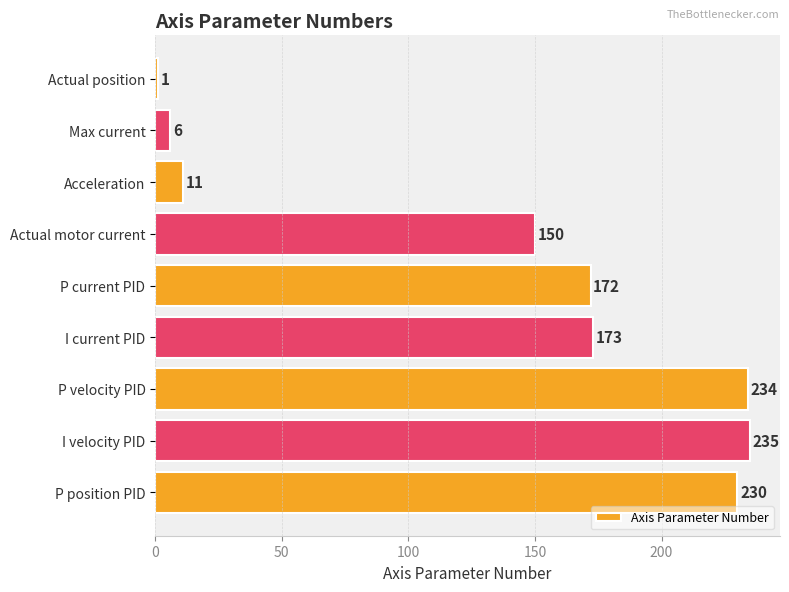

List the labels in order of value, largest first.

I velocity PID, P velocity PID, P position PID, I current PID, P current PID, Actual motor current, Acceleration, Max current, Actual position